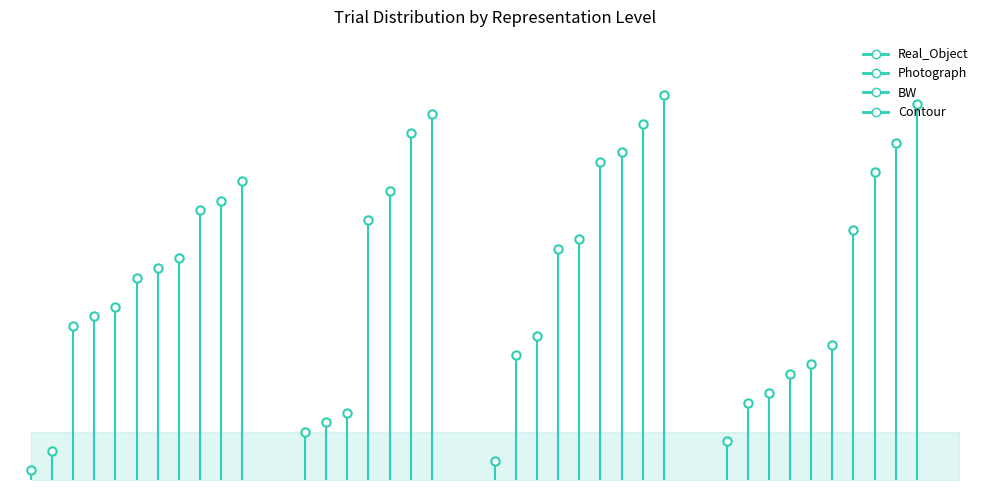

What is the difference between the BW values at 0 and −10?

2